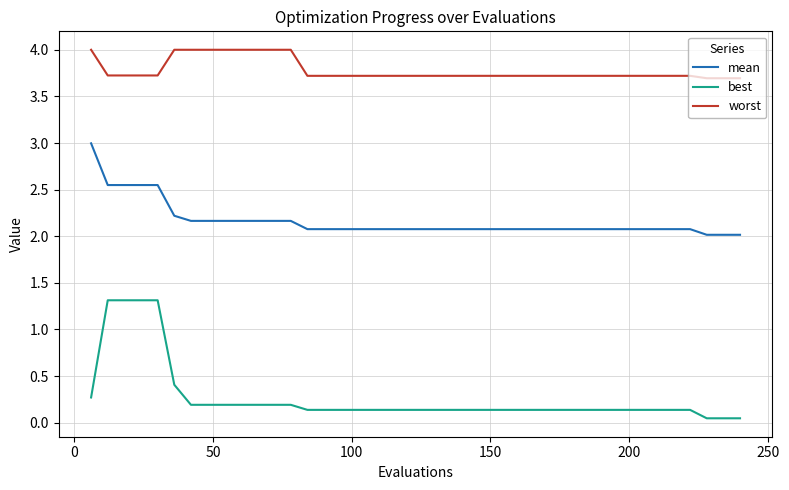

True or false: worst and best intersect in this chart.

False